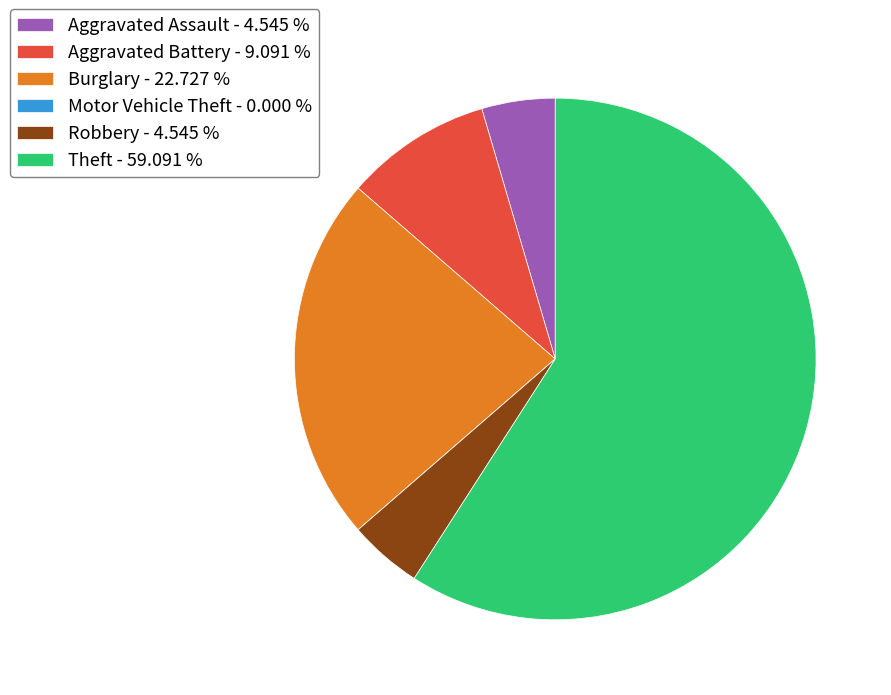

Is there a majority slice in this chart?

Yes